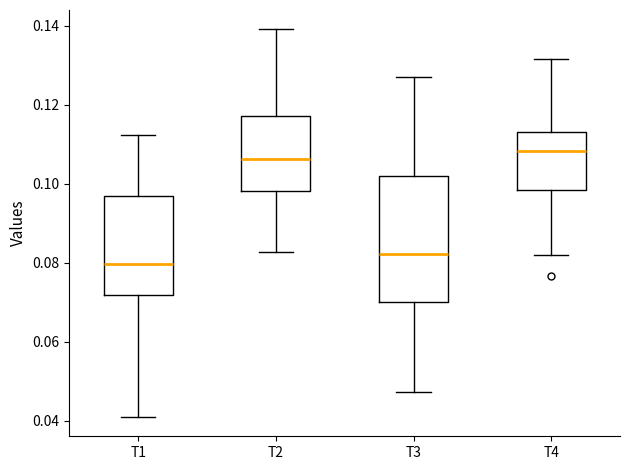

Where does the lower whisker of the box for T3 end on the y-axis? The values are not printed on the chart, so give them approximately, as read against the axis.

0.048